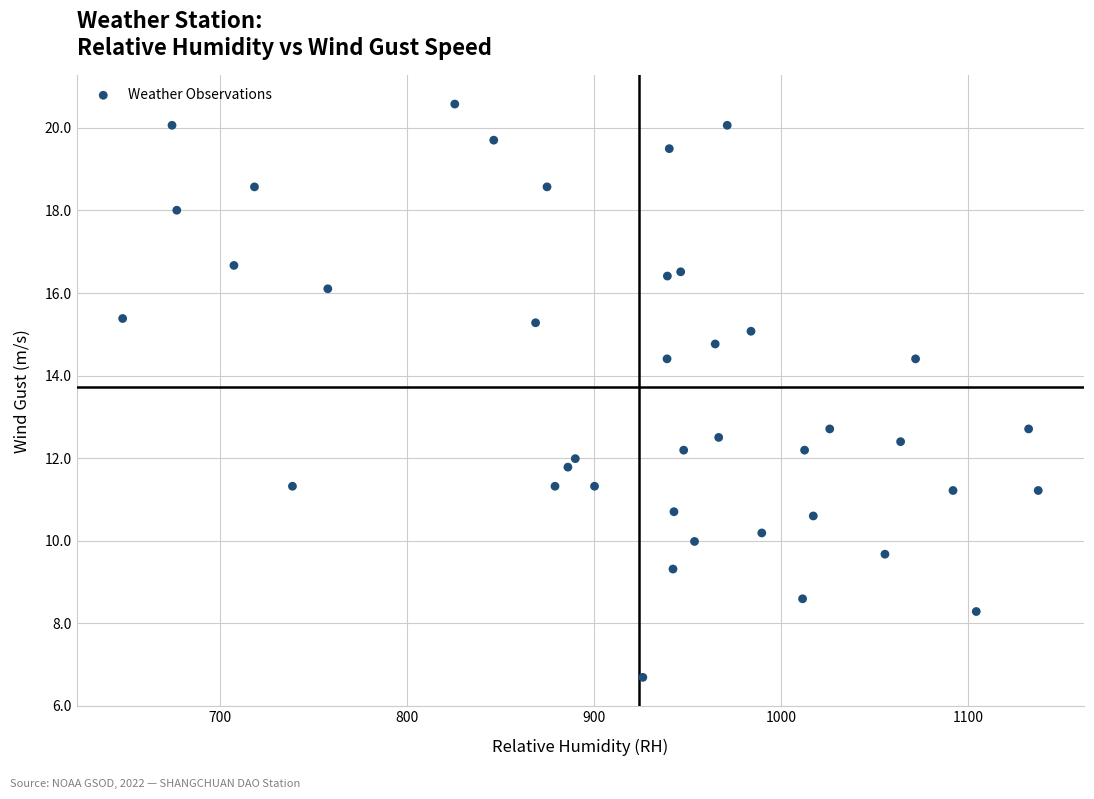

What is the range of X values (max minus min)?

489.2